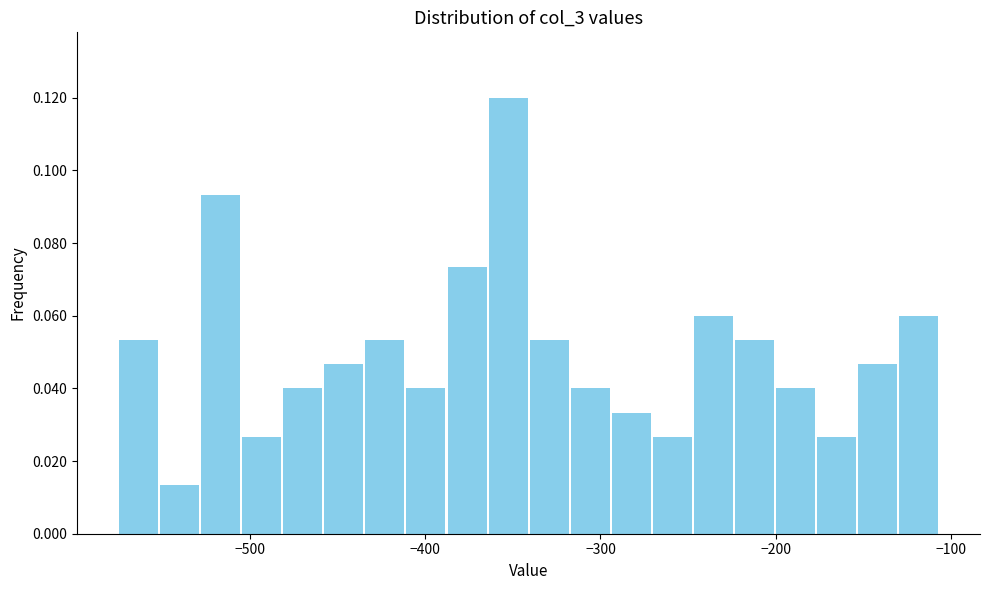

Around what value on the x-axis is the tallest bar? Give the approximate position of its centre, as read against the axis.

-350